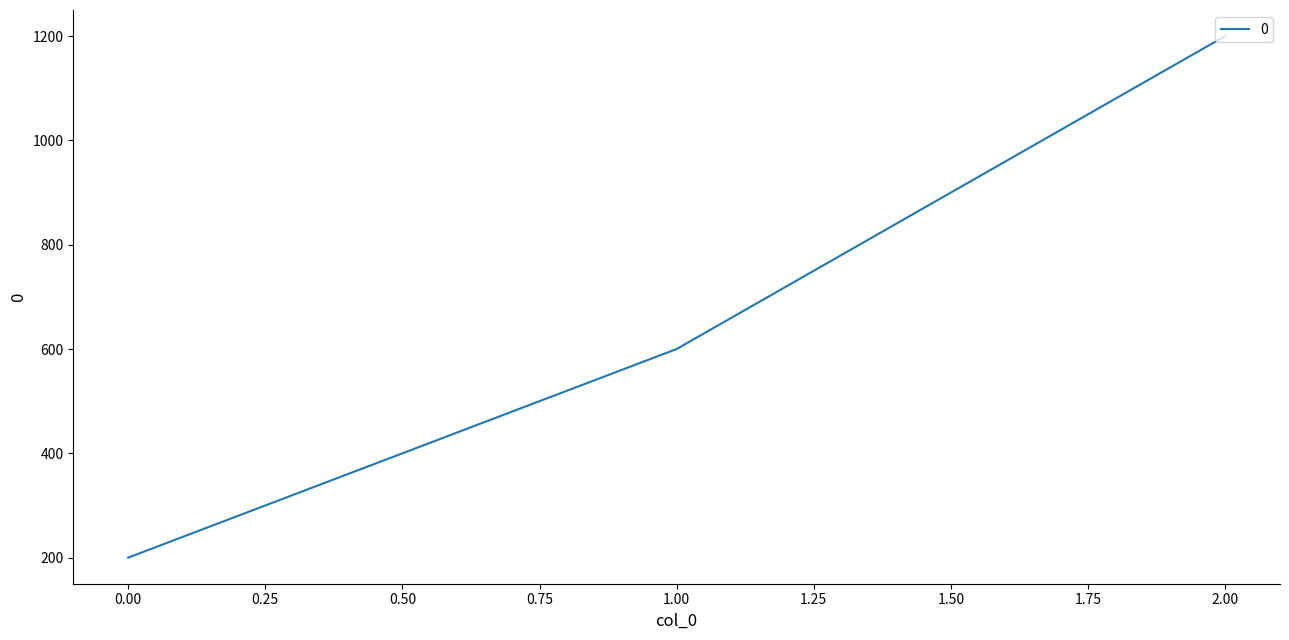

Is it true that the value at 0.00 is 200?

True